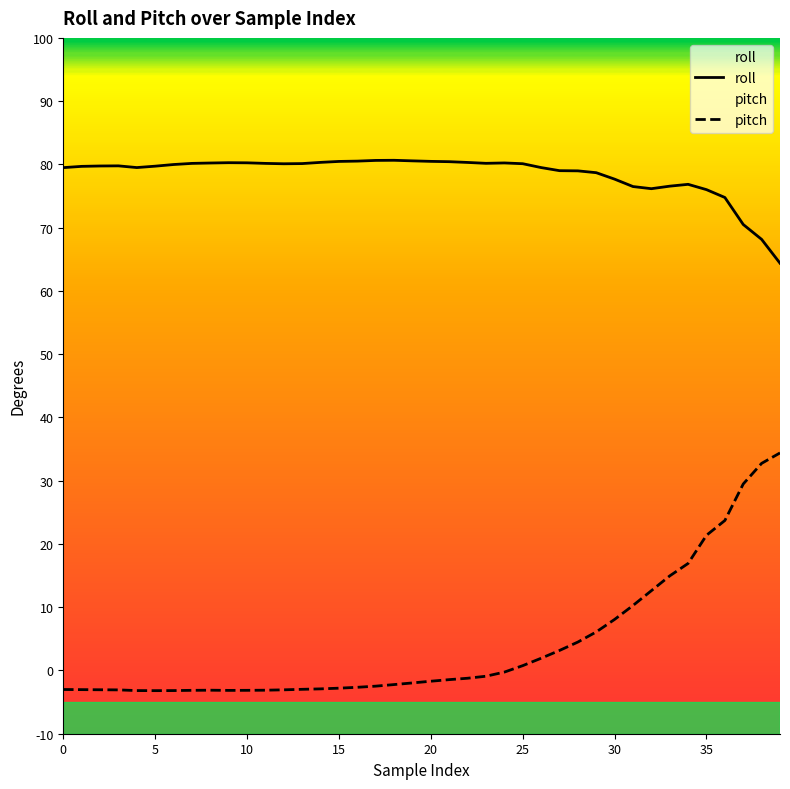

Reading left to right, transcribe all the data shown in this chart.

roll: 79.5	79.7	79.8	79.8	79.5	79.7	80.0	80.2	80.2	80.3	80.2	80.2	80.1	80.1	80.3	80.5	80.5	80.6	80.7	80.6	80.5	80.4	80.3	80.2	80.2	80.1	79.5	79.0	79.0	78.7	77.7	76.5	76.2	76.6	76.8	76.0	74.8	70.5	68.2	64.4
pitch: -3.0	-3.0	-3.0	-3.1	-3.2	-3.2	-3.2	-3.1	-3.1	-3.1	-3.1	-3.1	-3.1	-3.0	-2.9	-2.8	-2.7	-2.5	-2.2	-2.0	-1.7	-1.4	-1.2	-0.9	-0.3	0.8	1.9	3.2	4.5	6.1	8.1	10.3	12.6	14.9	16.9	21.4	23.7	29.5	32.7	34.4